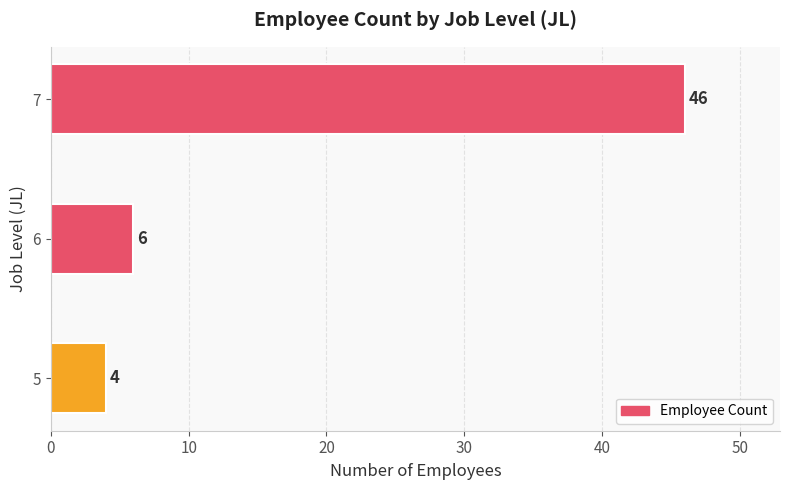

What is the average value?

19